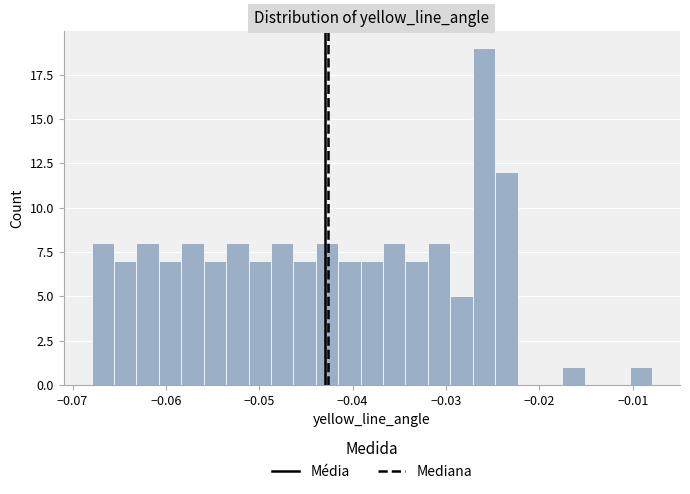

Around what value on the x-axis is the tallest bar? Give the approximate position of its centre, as read against the axis.

-0.026